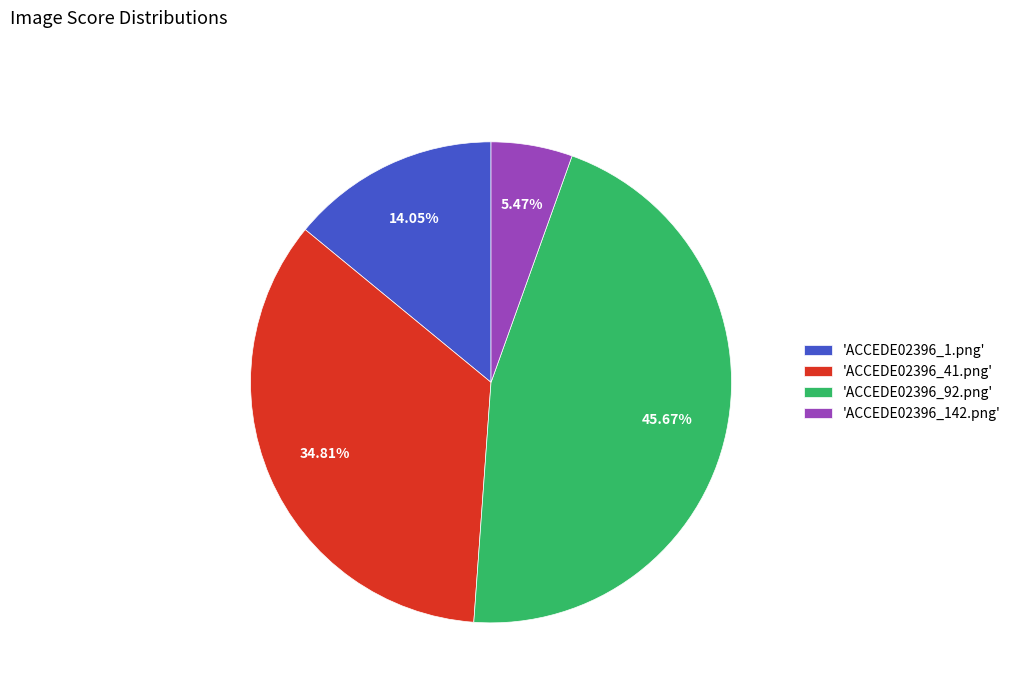

Do 'ACCEDE02396_142.png' and 'ACCEDE02396_1.png' together represent more than half of the pie?

No